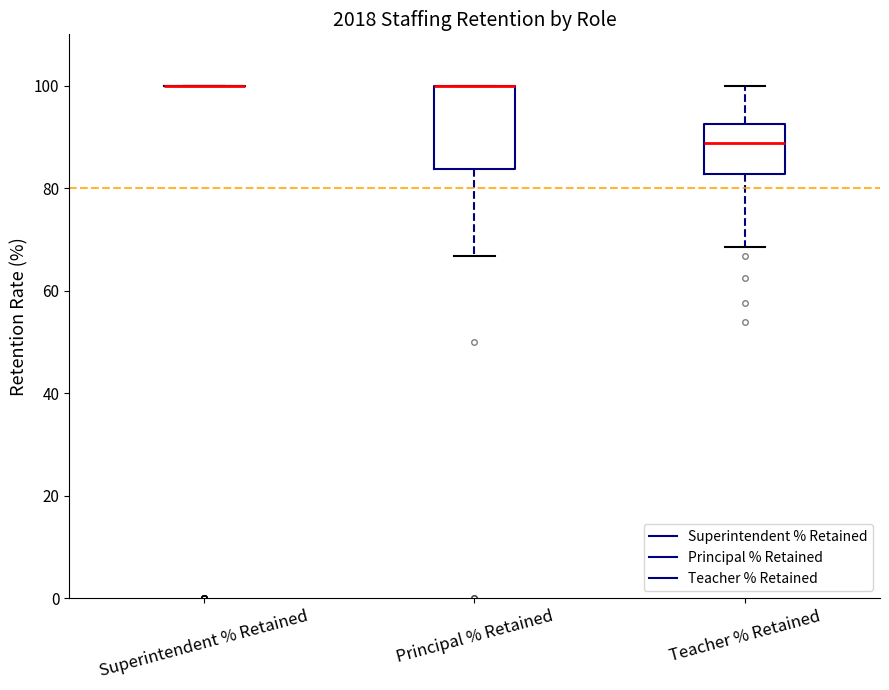

Reading left to right, read every box against the y-axis: the position of its median line, the range the box covers, and the ends of its whiskers. The values are not printed on the chart, so give them approximately, as read against the axis.

Superintendent % Retained: box collapsed to a line at 100, whiskers 100 to 100
Principal % Retained: median 100 (drawn on the box's upper edge), box 84 to 100, whiskers 66 to 100
Teacher % Retained: median 88, box 82 to 92, whiskers 68 to 100